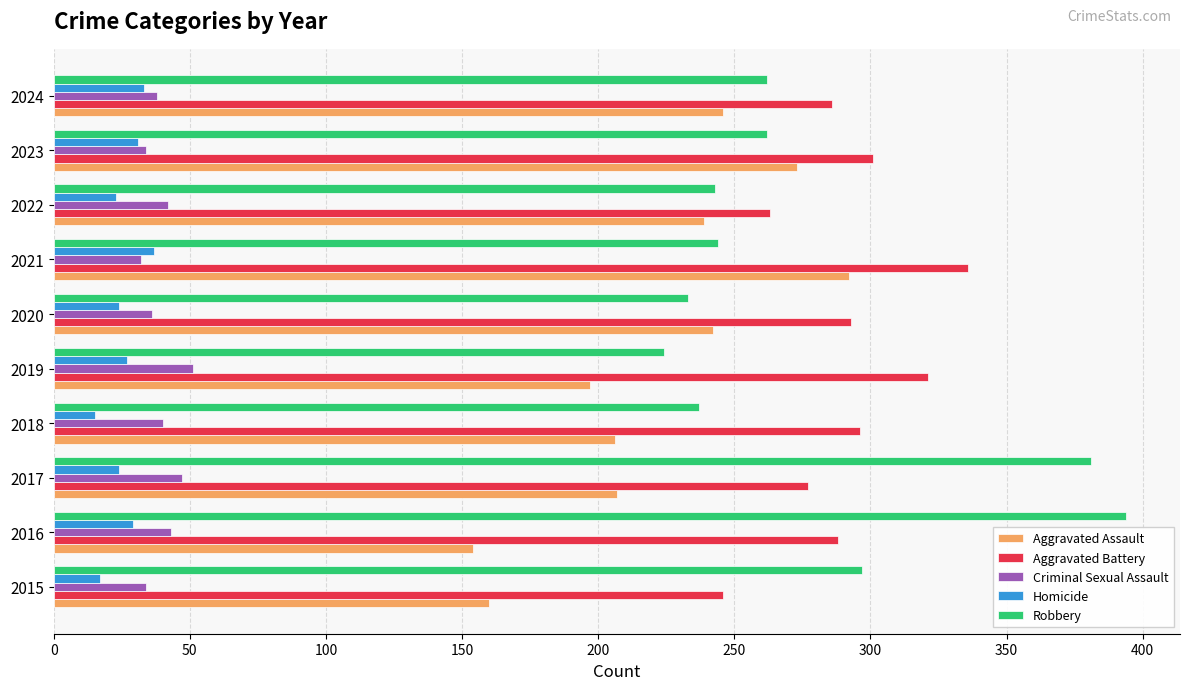

What is the average value of the Aggravated Assault series?

222